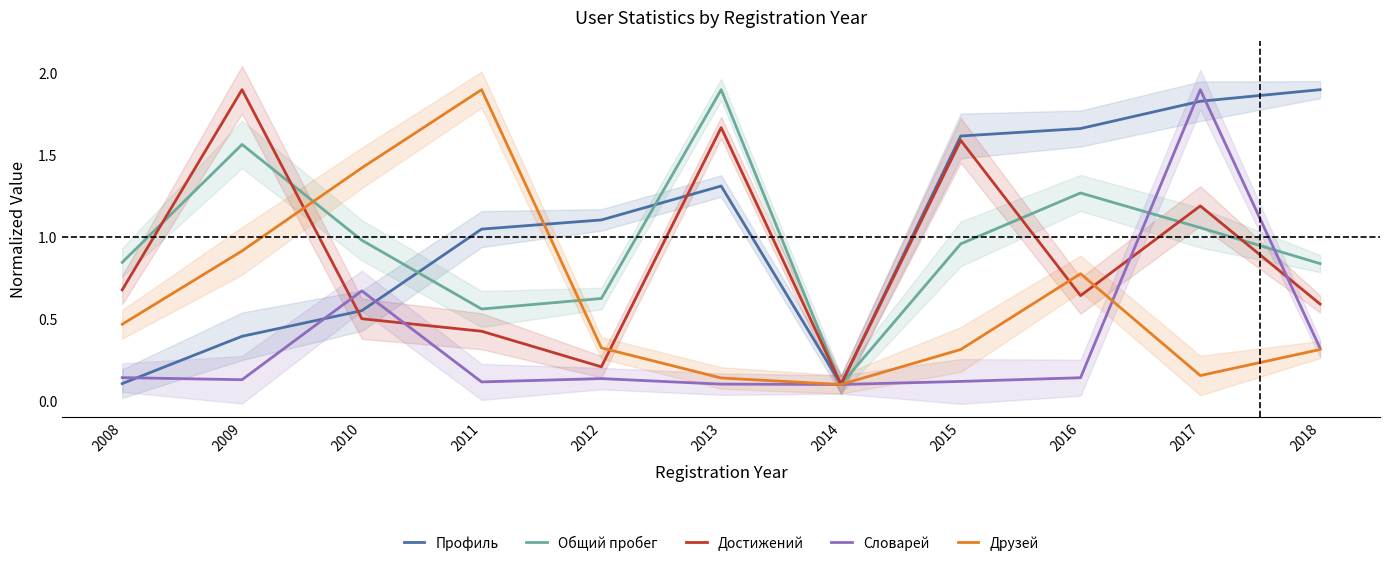

What is the lowest value of the Достижений series?

0.1